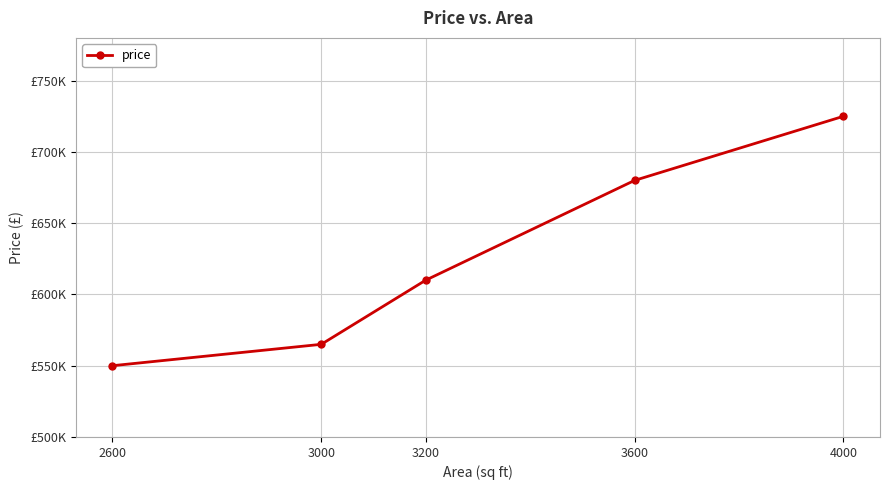

True or false: the data has more than 0 interior local peaks.

False